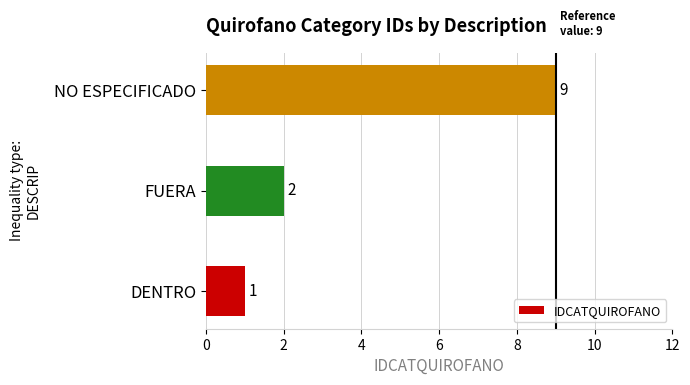

What is the smallest value displayed?

1